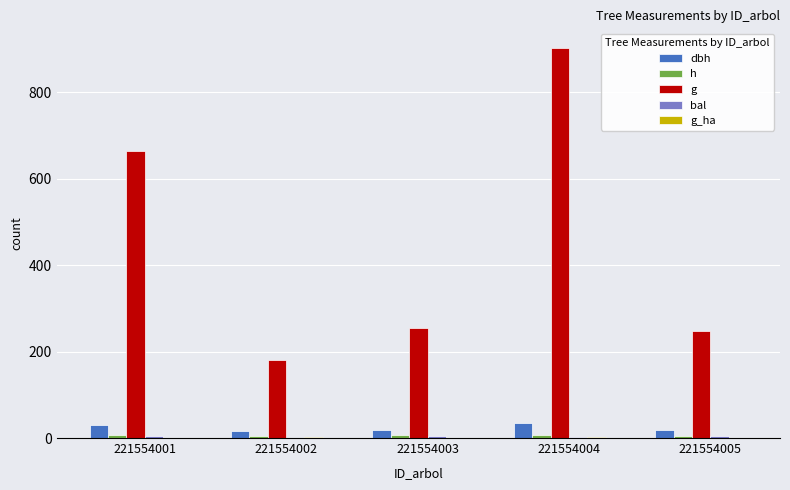

Between 221554001 and 221554004, which is larger?

221554004